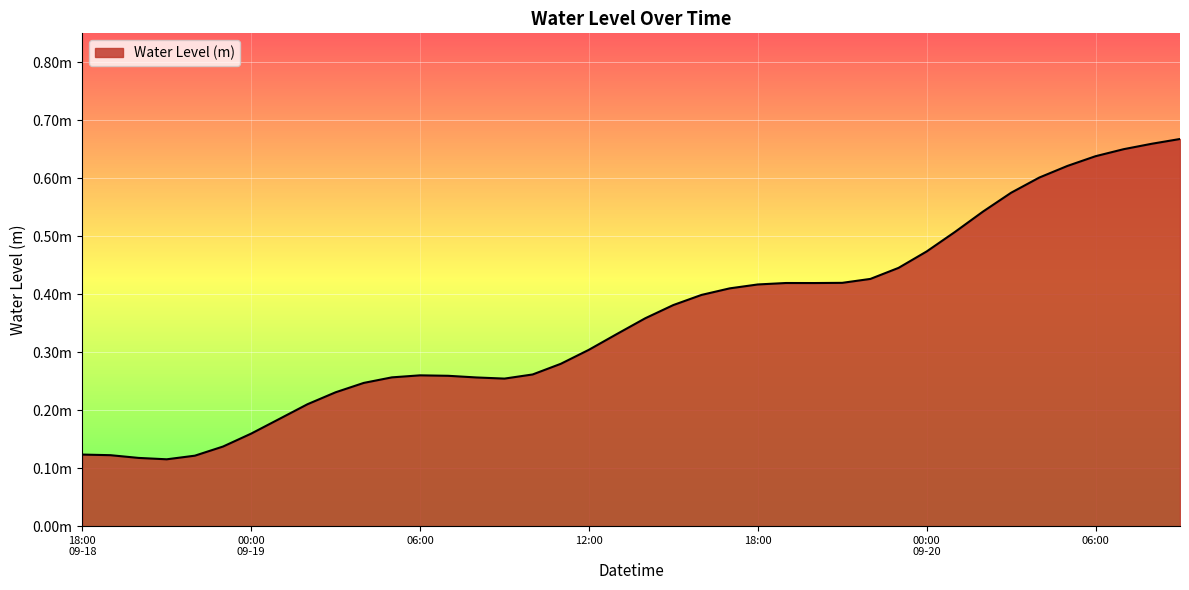

At which label is the value closest to 0?

21:00